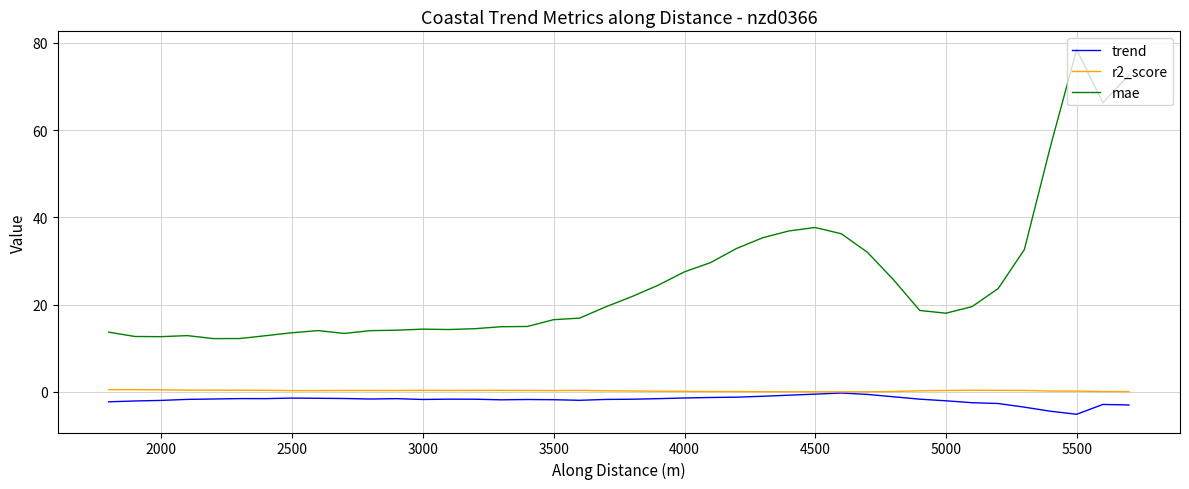

Does the chart have visible grid lines?

Yes